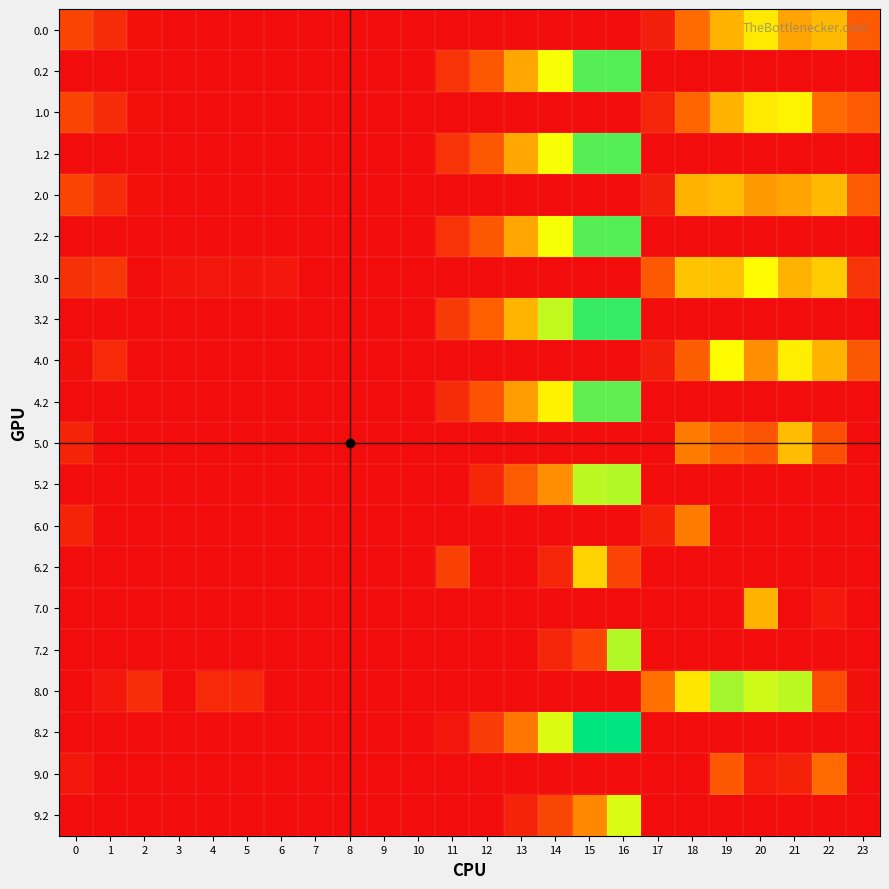

Reading left to right, what are all the values shown in this chart?

0.0: 0=76.0	1=43.5	2=4.3	3=0.0	4=0.0	5=0.0	6=0.0	7=0.0	8=0.0	9=0.0	10=0.0	11=0.0	12=0.0	13=0.0	14=0.0	15=0.0	16=0.0	17=25.8	18=125.2	19=180.2	20=223.9	21=169.4	22=186.3	23=105.3
0.2: 0=0.0	1=0.0	2=0.0	3=0.0	4=0.0	5=0.0	6=0.0	7=0.0	8=0.0	9=0.0	10=0.0	11=51.6	12=102.2	13=171.4	14=243.5	15=319.8	16=320.6	17=0.0	18=0.0	19=0.0	20=0.0	21=0.0	22=0.0	23=0.0
1.0: 0=76.0	1=43.5	2=4.3	3=0.0	4=0.0	5=0.0	6=0.0	7=0.0	8=0.0	9=0.0	10=0.0	11=0.0	12=0.0	13=0.0	14=0.0	15=0.0	16=0.0	17=33.4	18=117.7	19=180.2	20=223.9	21=232.4	22=123.3	23=105.3
1.2: 0=0.0	1=0.0	2=0.0	3=0.0	4=0.0	5=0.0	6=0.0	7=0.0	8=0.0	9=0.0	10=0.0	11=51.6	12=102.2	13=171.4	14=243.5	15=319.8	16=320.6	17=0.0	18=0.0	19=0.0	20=0.0	21=0.0	22=0.0	23=0.0
2.0: 0=76.0	1=43.5	2=4.3	3=0.0	4=0.0	5=0.0	6=0.0	7=0.0	8=0.0	9=0.0	10=0.0	11=0.0	12=0.0	13=0.0	14=0.0	15=0.0	16=0.0	17=25.8	18=180.7	19=187.7	20=160.9	21=169.4	22=186.3	23=105.3
2.2: 0=0.0	1=0.0	2=0.0	3=0.0	4=0.0	5=0.0	6=0.0	7=0.0	8=0.0	9=0.0	10=0.0	11=51.6	12=102.2	13=171.4	14=243.5	15=319.8	16=320.6	17=0.0	18=0.0	19=0.0	20=0.0	21=0.0	22=0.0	23=0.0
3.0: 0=50.2	1=57.5	2=0.0	3=12.4	4=12.9	5=11.8	6=16.0	7=0.0	8=0.0	9=0.0	10=0.0	11=0.0	12=0.0	13=0.0	14=0.0	15=0.0	16=0.0	17=102.8	18=194.7	19=191.2	20=237.9	21=180.4	22=200.3	23=53.3
3.2: 0=0.0	1=0.0	2=0.0	3=0.0	4=0.0	5=0.0	6=0.0	7=0.0	8=0.0	9=0.0	10=0.0	11=62.6	12=113.2	13=182.4	14=268.9	15=333.8	16=334.6	17=0.0	18=0.0	19=0.0	20=0.0	21=0.0	22=0.0	23=0.0
4.0: 0=5.0	1=38.5	2=0.0	3=0.0	4=0.0	5=0.0	6=0.0	7=0.0	8=0.0	9=0.0	10=0.0	11=0.0	12=0.0	13=0.0	14=0.0	15=0.0	16=0.0	17=25.7	18=109.7	19=238.2	20=152.9	21=227.4	22=181.3	23=100.3
4.2: 0=0.0	1=0.0	2=0.0	3=0.0	4=0.0	5=0.0	6=0.0	7=0.0	8=0.0	9=0.0	10=0.0	11=43.6	12=94.2	13=163.4	14=230.9	15=314.8	16=315.6	17=0.0	18=0.0	19=0.0	20=0.0	21=0.0	22=0.0	23=0.0
5.0: 0=32.0	1=0.0	2=0.0	3=0.0	4=0.0	5=0.0	6=0.0	7=0.0	8=0.0	9=0.0	10=0.0	11=0.0	12=0.0	13=0.0	14=0.0	15=0.0	16=0.0	17=0.0	18=136.7	19=115.2	20=95.9	21=188.4	22=90.5	23=0.0
5.2: 0=0.0	1=0.0	2=0.0	3=0.0	4=0.0	5=0.0	6=0.0	7=0.0	8=0.0	9=0.0	10=0.0	11=0.0	12=37.2	13=106.4	14=153.4	15=272.5	16=276.6	17=0.0	18=0.0	19=0.0	20=0.0	21=0.0	22=0.0	23=0.0
6.0: 0=32.0	1=0.0	2=0.0	3=0.0	4=0.0	5=0.0	6=0.0	7=0.0	8=0.0	9=0.0	10=0.0	11=0.0	12=0.0	13=0.0	14=0.0	15=0.0	16=0.0	17=28.1	18=136.7	19=0.0	20=0.0	21=0.0	22=0.0	23=0.0
6.2: 0=0.0	1=0.0	2=0.0	3=0.0	4=0.0	5=0.0	6=0.0	7=0.0	8=0.0	9=0.0	10=0.0	11=70.6	12=0.0	13=0.0	14=34.4	15=205.7	16=73.6	17=0.0	18=0.0	19=0.0	20=0.0	21=0.0	22=0.0	23=0.0
7.0: 0=0.0	1=0.0	2=0.0	3=0.0	4=0.0	5=0.0	6=0.0	7=0.0	8=0.0	9=0.0	10=0.0	11=0.0	12=0.0	13=0.0	14=0.0	15=0.0	16=0.0	17=0.0	18=0.0	19=0.0	20=179.9	21=0.0	22=16.9	23=0.0
7.2: 0=0.0	1=0.0	2=0.0	3=0.0	4=0.0	5=0.0	6=0.0	7=0.0	8=0.0	9=0.0	10=0.0	11=0.0	12=0.0	13=0.0	14=34.4	15=73.3	16=276.6	17=0.0	18=0.0	19=0.0	20=0.0	21=0.0	22=0.0	23=0.0
8.0: 0=0.0	1=16.5	2=44.3	3=0.0	4=38.9	5=37.8	6=0.0	7=0.0	8=0.0	9=0.0	10=0.0	11=0.0	12=0.0	13=0.0	14=0.0	15=0.0	16=0.0	17=128.8	18=220.7	19=283.2	20=263.9	21=272.4	22=86.3	23=5.3
8.2: 0=0.0	1=0.0	2=0.0	3=0.0	4=0.0	5=0.0	6=0.0	7=0.0	8=0.0	9=0.0	10=0.0	11=14.6	12=65.2	13=134.4	14=255.7	15=359.8	16=360.6	17=0.0	18=0.0	19=0.0	20=0.0	21=0.0	22=0.0	23=0.0
9.0: 0=13.0	1=0.0	2=0.0	3=0.0	4=0.0	5=0.0	6=0.0	7=0.0	8=0.0	9=0.0	10=0.0	11=0.0	12=0.0	13=0.0	14=0.0	15=0.0	16=0.0	17=0.0	18=0.0	19=102.8	20=20.9	21=29.4	22=123.3	23=0.0
9.2: 0=0.0	1=0.0	2=0.0	3=0.0	4=0.0	5=0.0	6=0.0	7=0.0	8=0.0	9=0.0	10=0.0	11=0.0	12=0.0	13=31.4	14=78.4	15=147.3	16=257.6	17=0.0	18=0.0	19=0.0	20=0.0	21=0.0	22=0.0	23=0.0